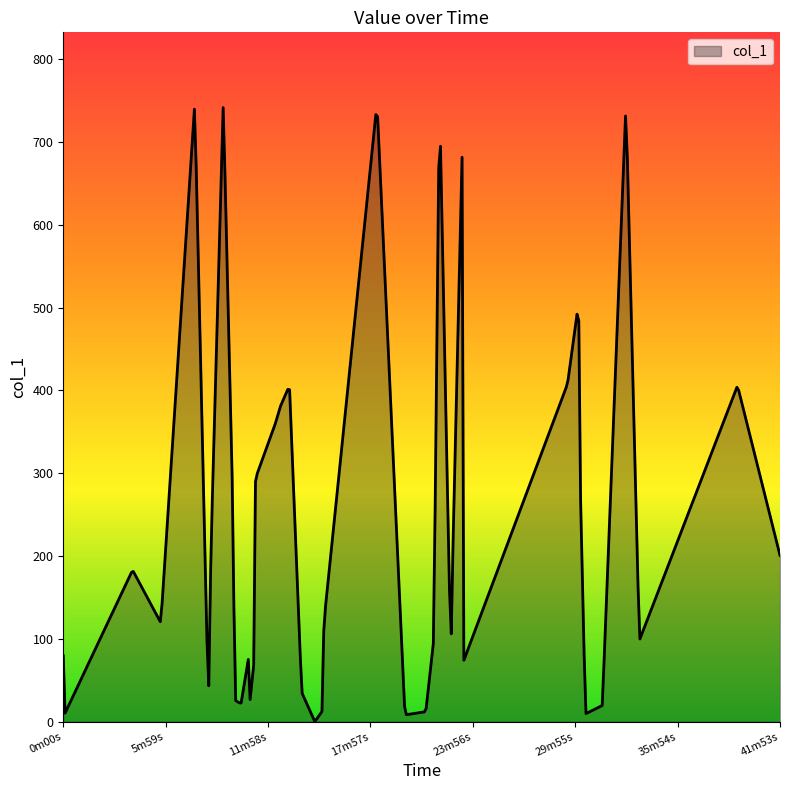

What is the maximum value shown in the chart?

741.6